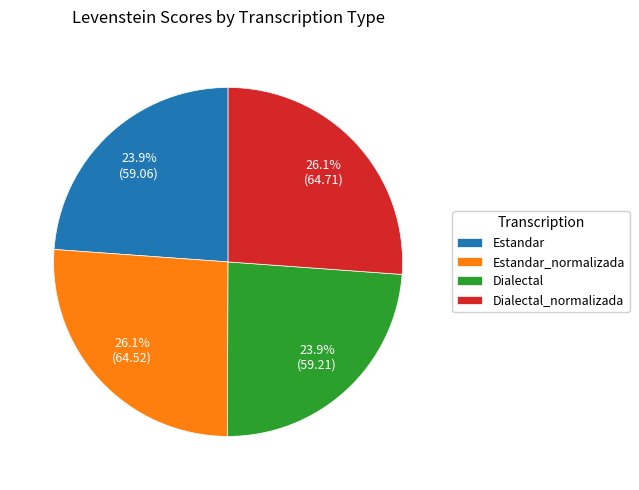

To the nearest percent, what is the difference between the Estandar and Dialectal_normalizada slice percentages?

2%